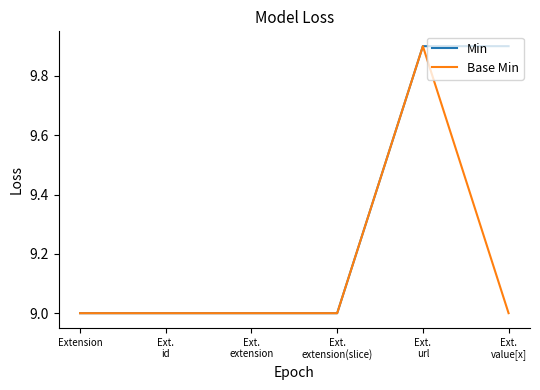

In Base Min, how many points are higher than both neighbors (excluding endpoints)?

1